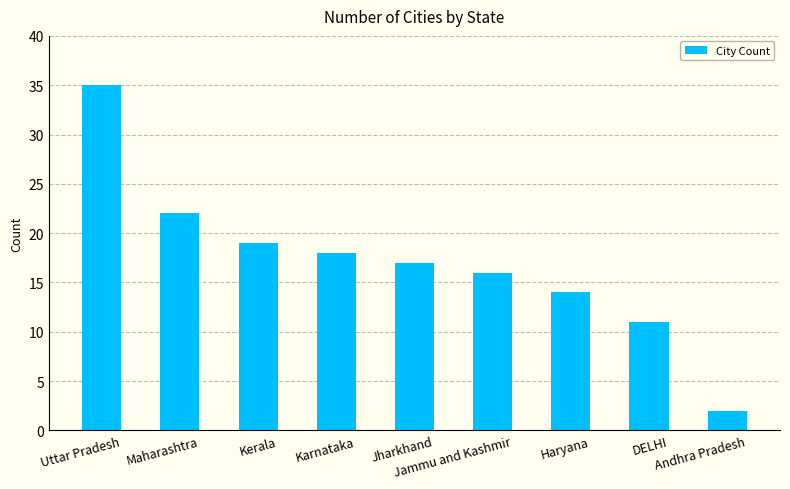

How many series are shown in this chart?

1